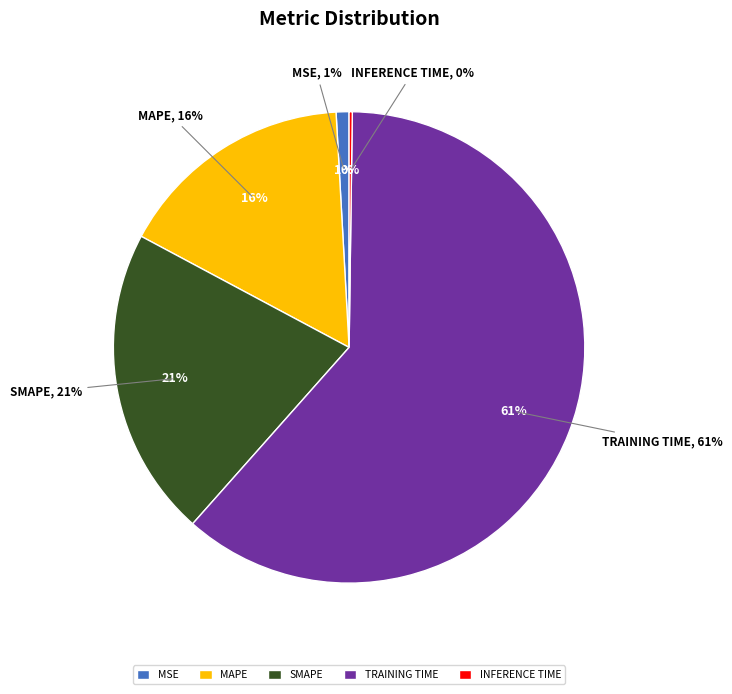

Which has a higher value, Training Time or Inference Time?

Training Time